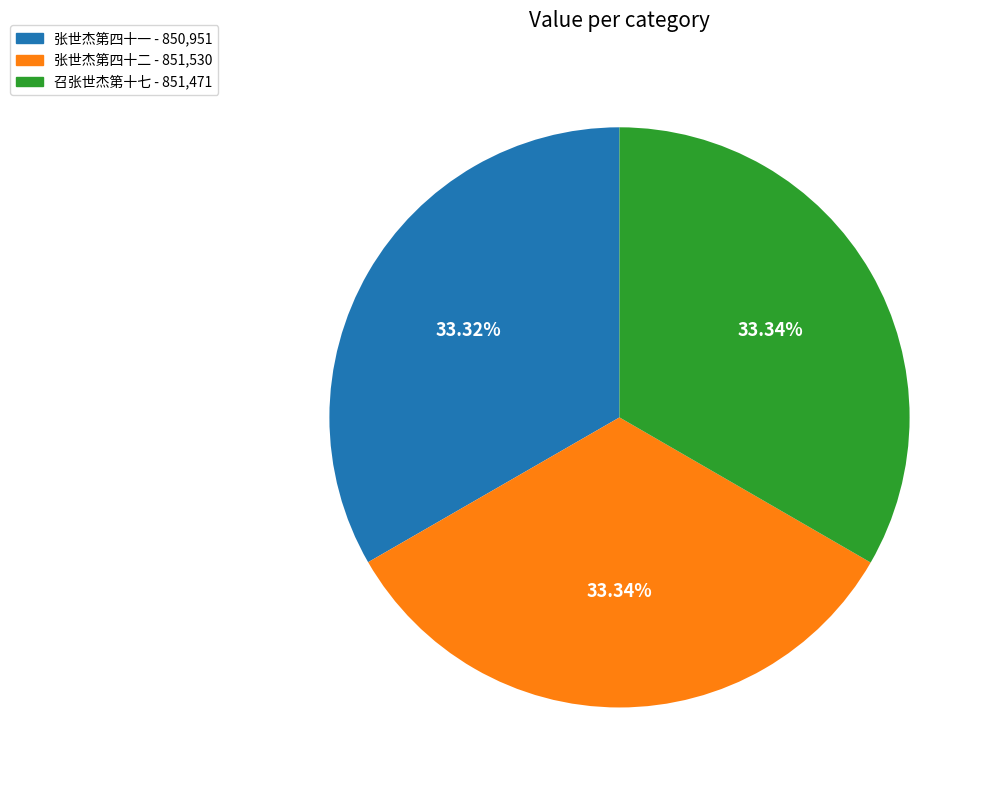

To the nearest percent, what is the average slice percentage?

33%